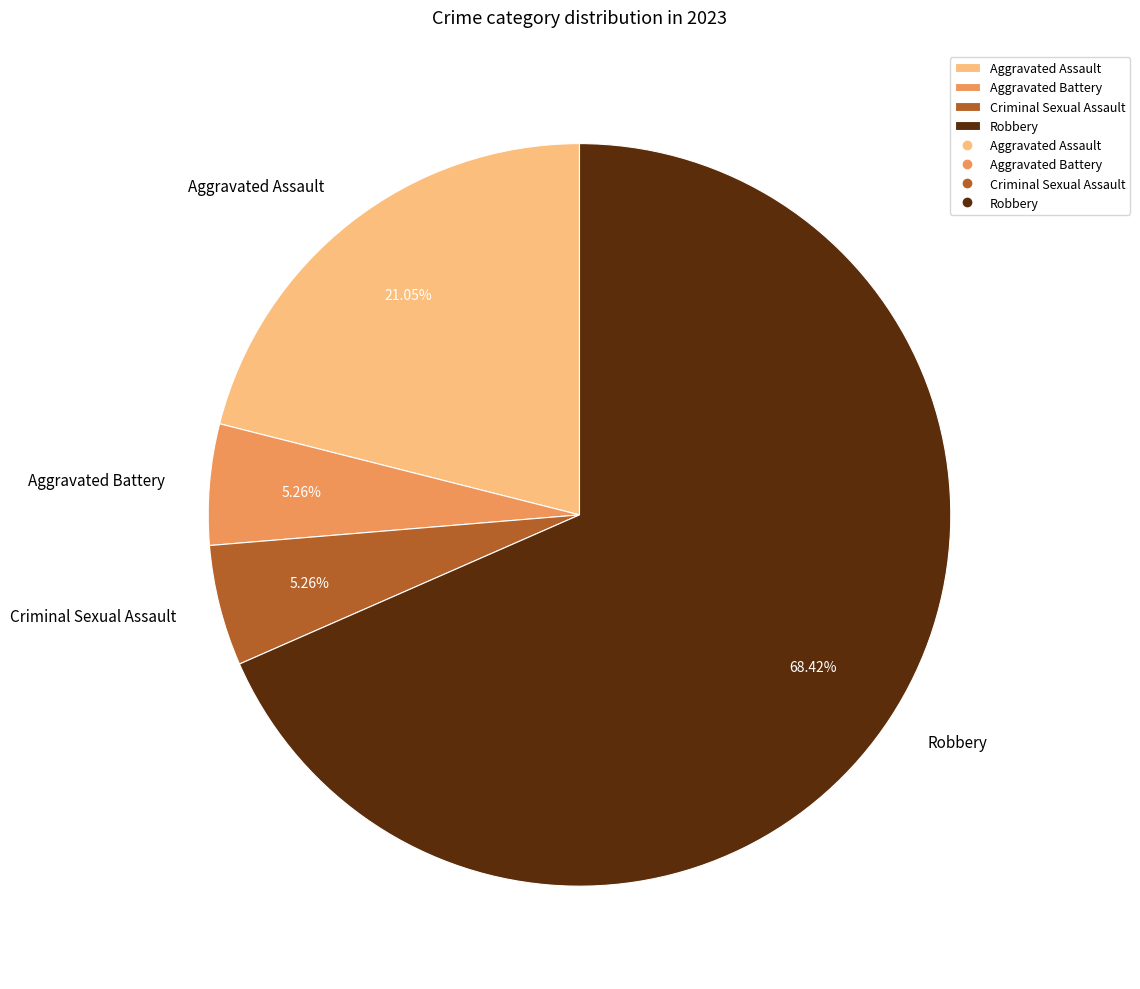

What percentage is the Aggravated Battery slice, to the nearest percent?

5%